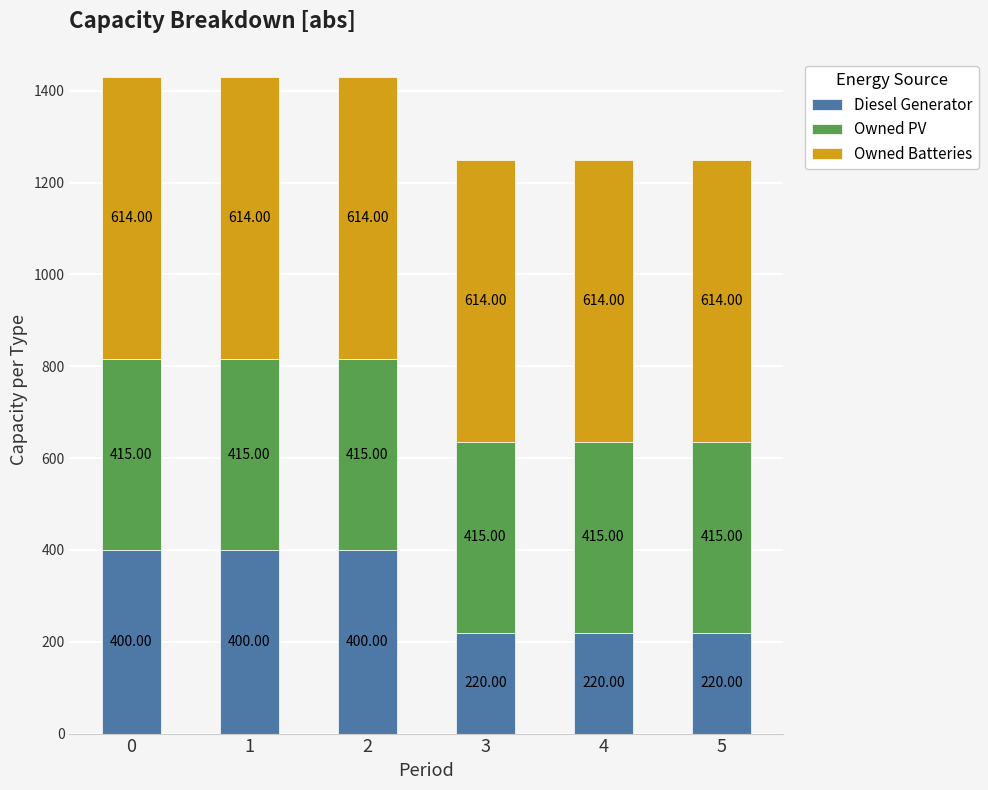

Count the number of categories in the chart.

6